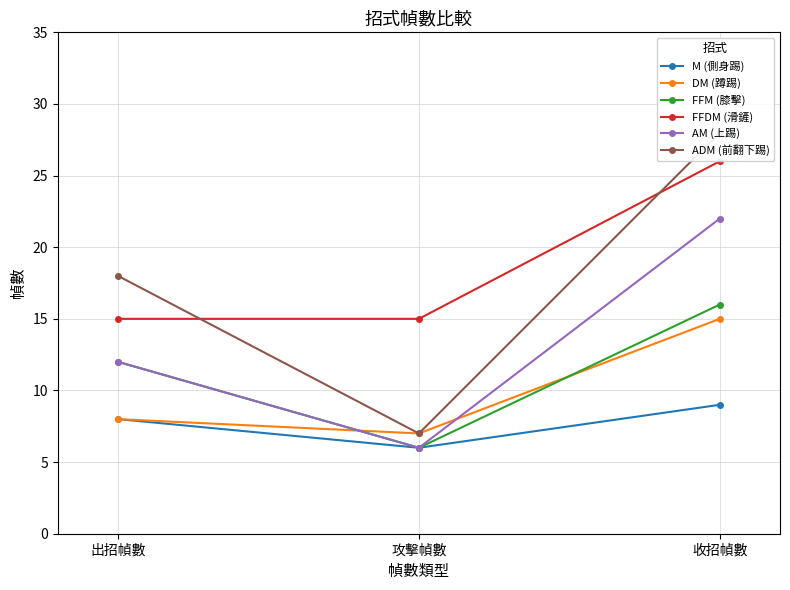

Reading left to right, what are all the values shown in this chart?

M (側身踢): 8	6	9
DM (蹲踢): 8	7	15
FFM (膝擊): 12	6	16
FFDM (滑鏟): 15	15	26
AM (上踢): 12	6	22
ADM (前翻下踢): 18	7	28